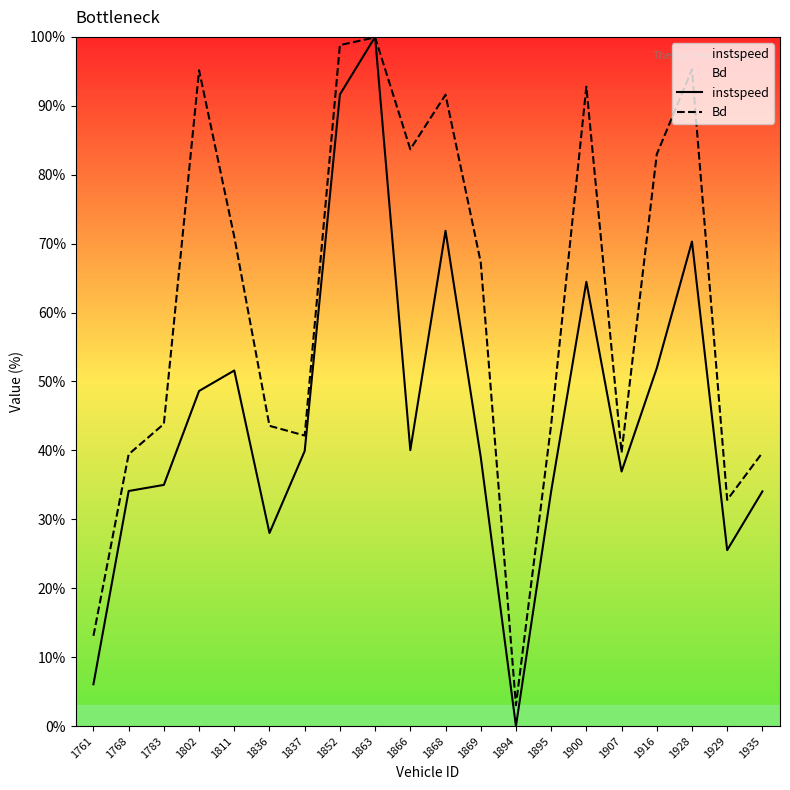

Where is instspeed nearest to the value 0?

1894